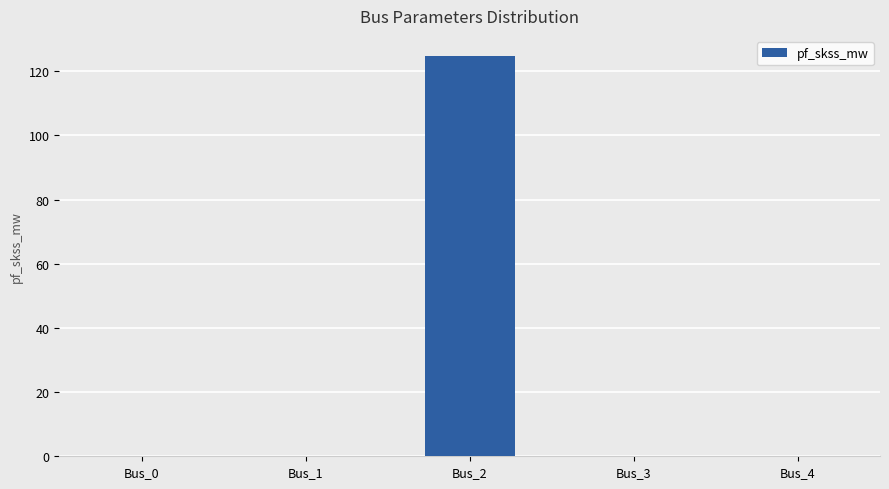

At which category does the chart reach its peak across all series?

Bus_2